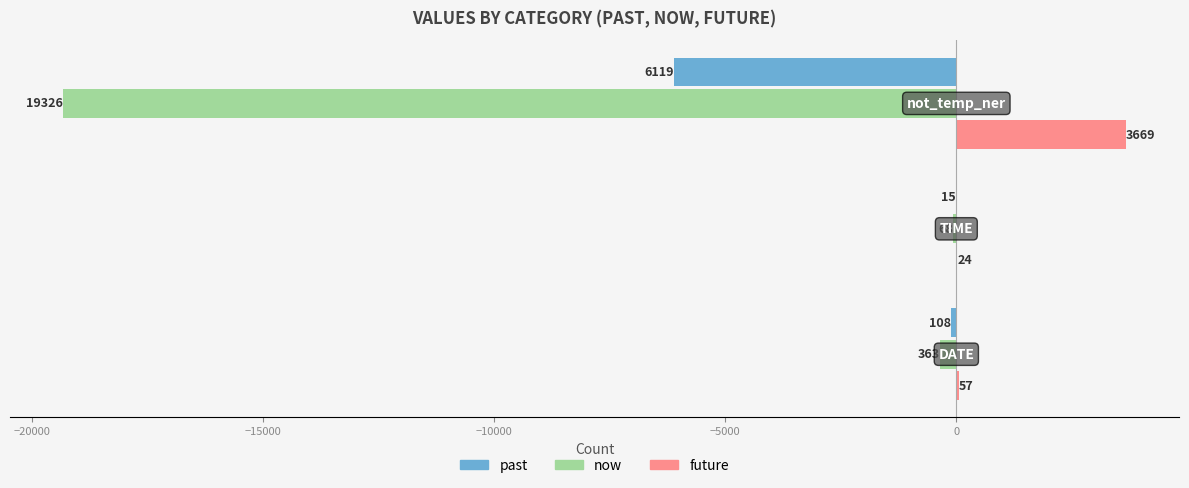

What is the smallest value displayed?

-19326